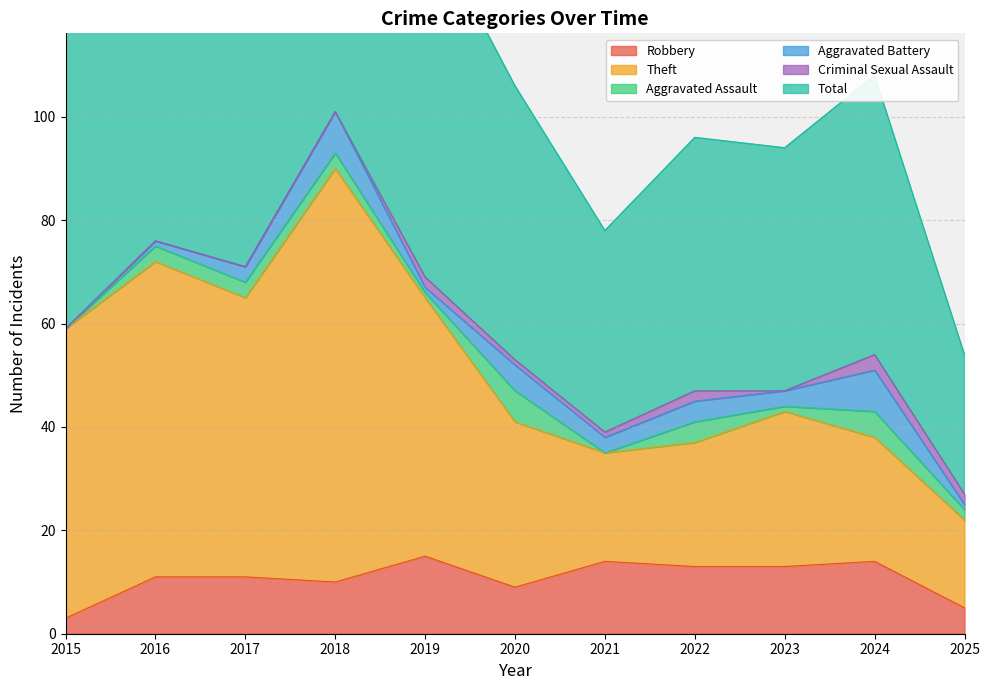

The Robbery series shows 13 at 2022. True or false?

True